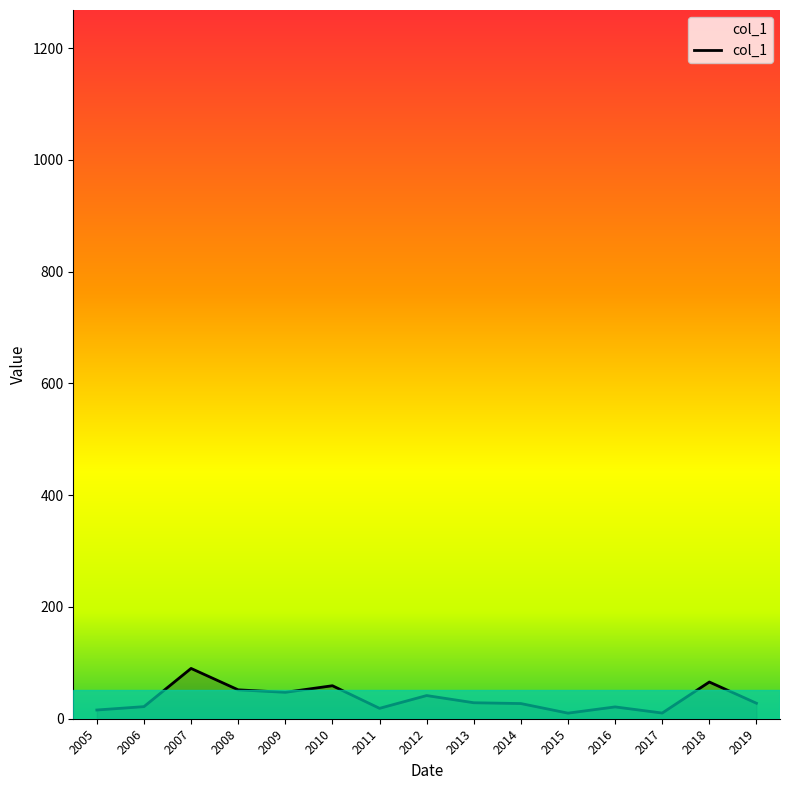

Is it true that the value at 2007 is 90.0?

True